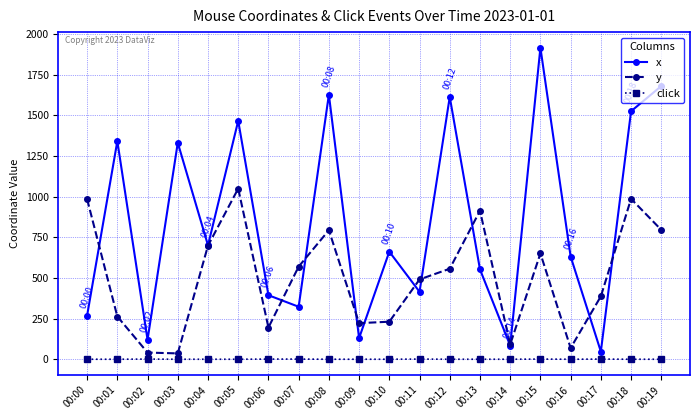

The value of y at 00:16 is 69. True or false?

True